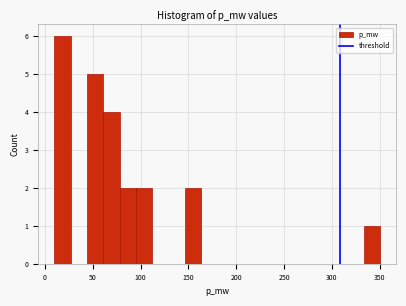

Read against the x-axis, roughly where is the centre of the tallest bar?

20